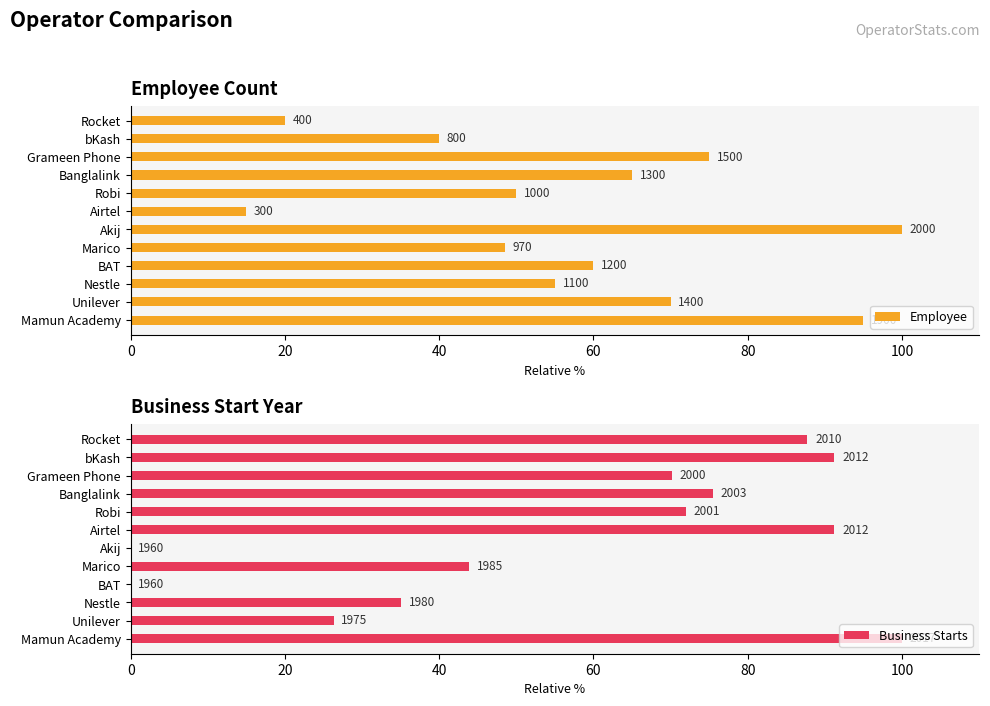

Is the value of Business Starts at Grameen Phone greater than the value of Employee at Grameen Phone?

No